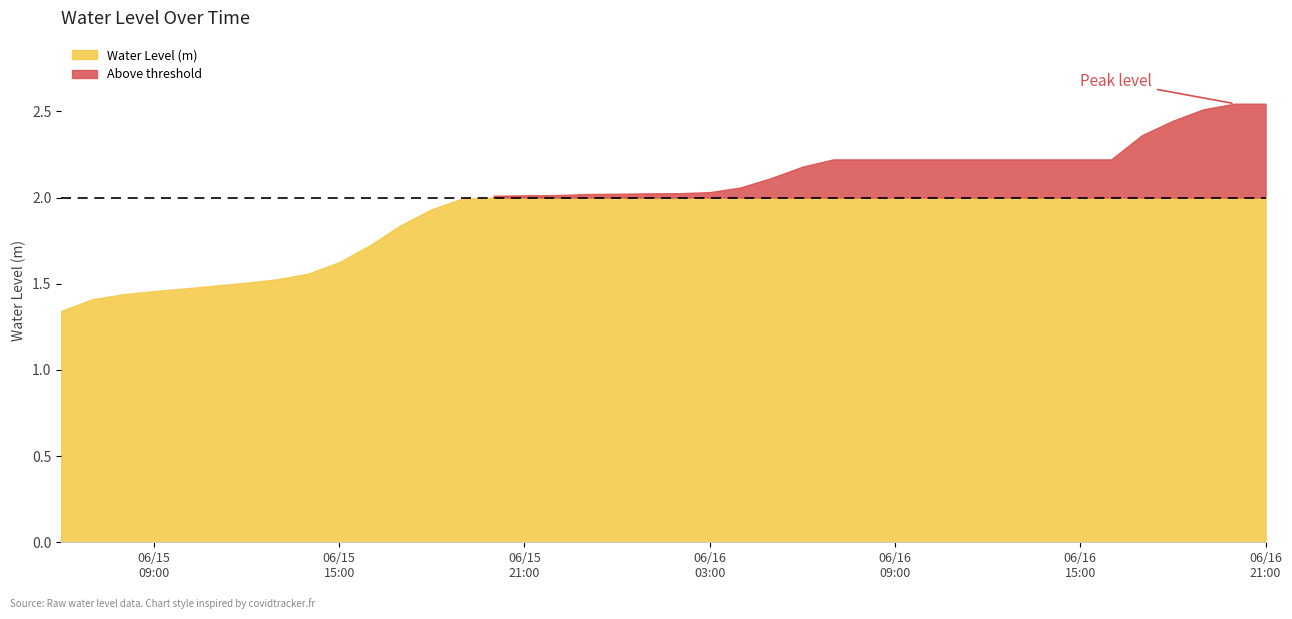

The chart shows a value of 3.1 at 2025-06-16 11:00:00. True or false?

False